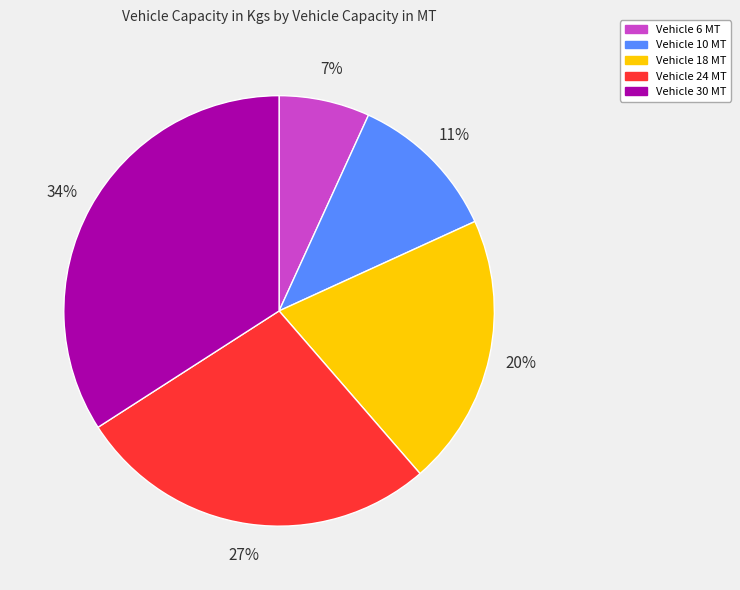

Is there a majority slice in this chart?

No